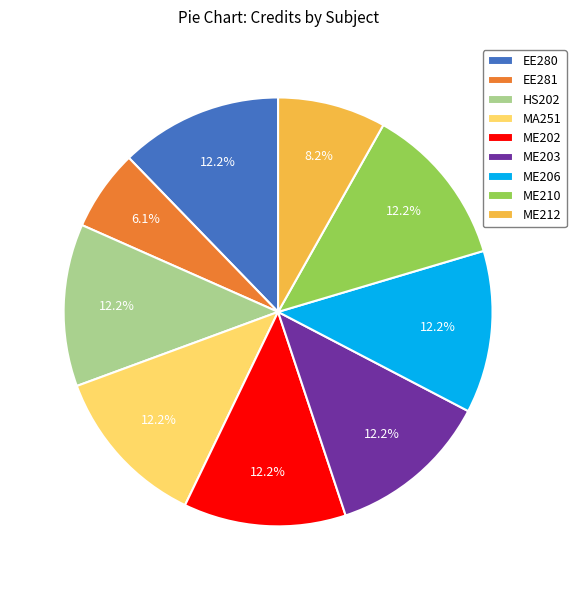

What is the smallest slice in the pie chart?

EE281